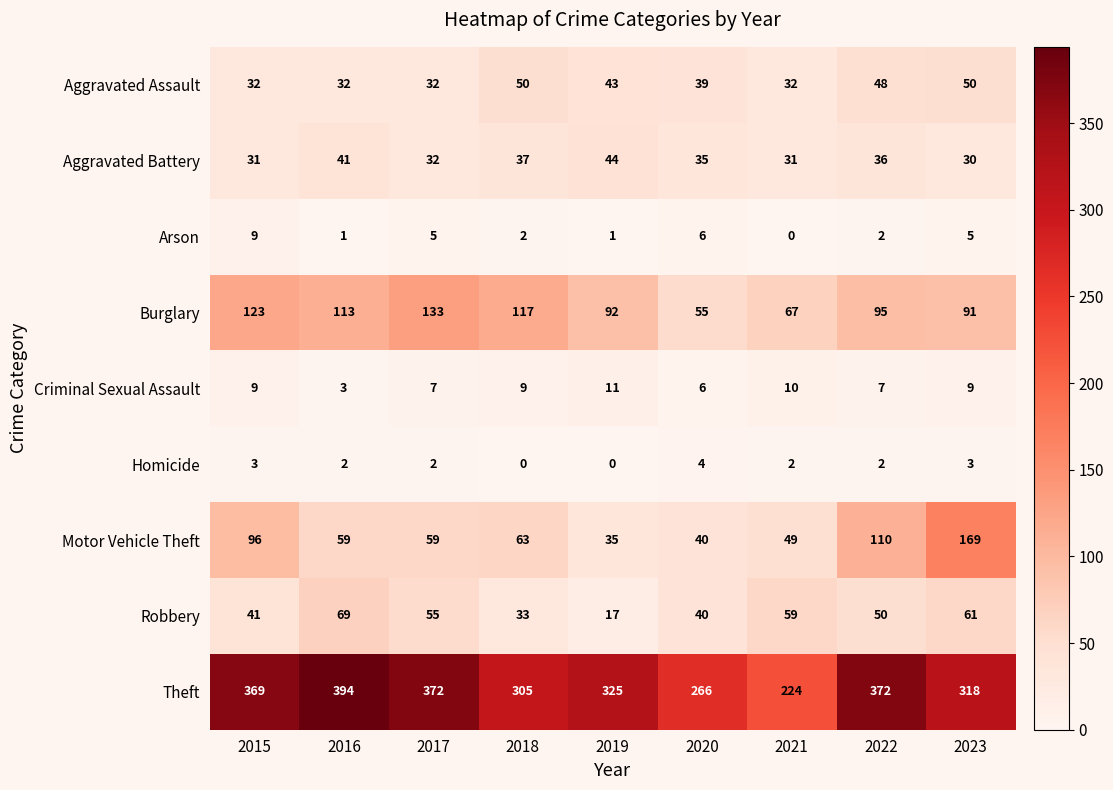

What is the difference between the maximum and second lowest values in the Motor Vehicle Theft series?

129